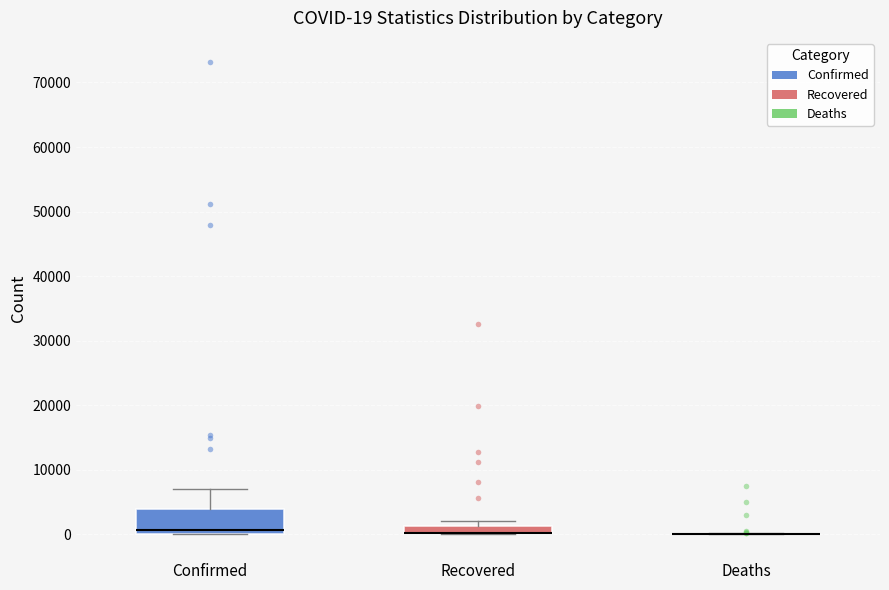

Which box is the tallest, from its lower edge to its upper edge?

Confirmed